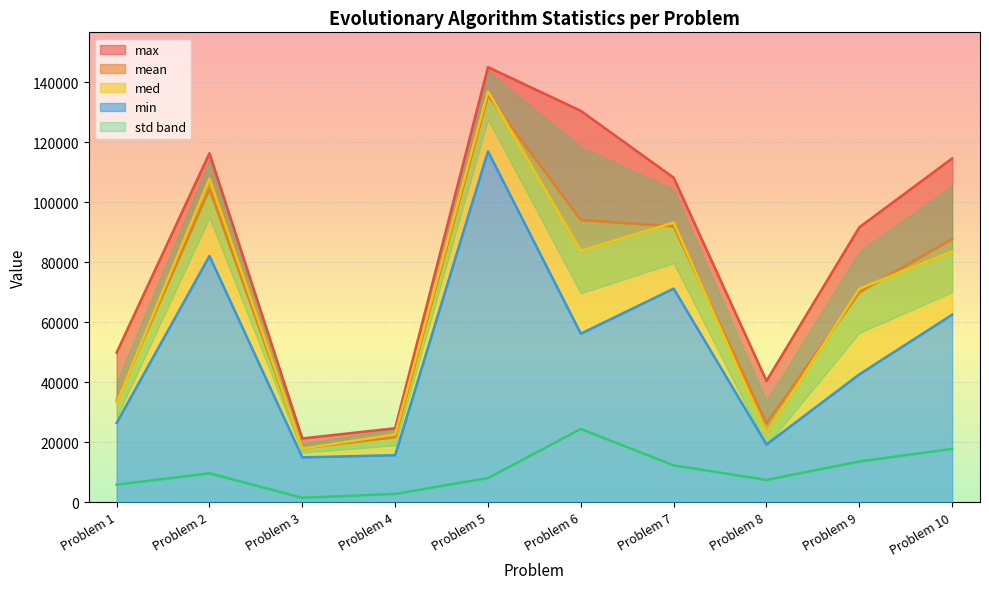

True or false: min and mean cross at least once.

False